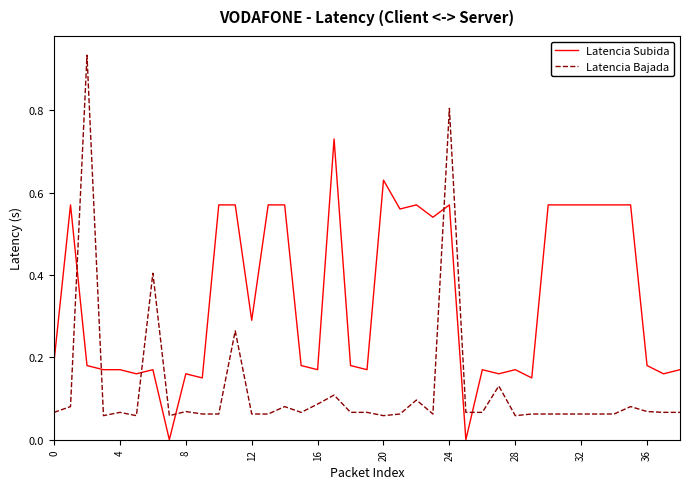

Which series has the largest total across all categories?

Latencia Subida